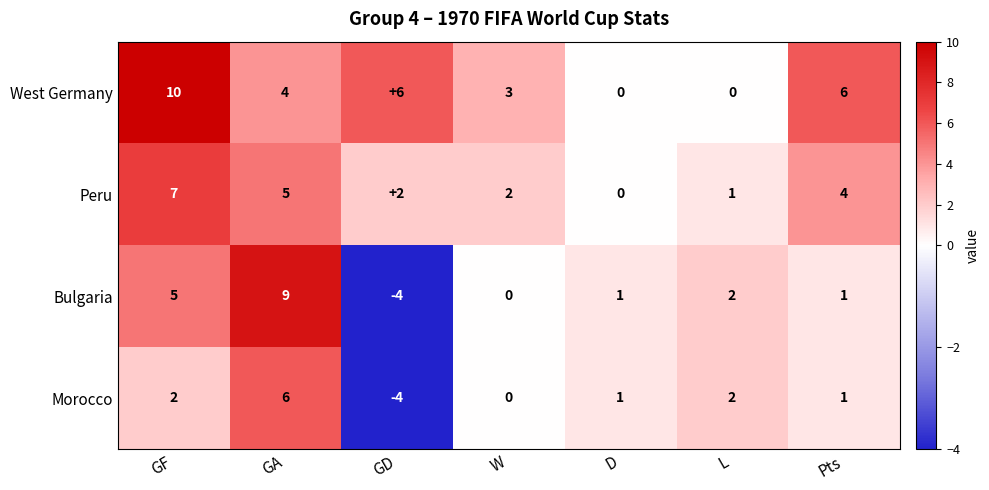

Rank the series by their maximum value, from lowest to highest.

Morocco, Peru, Bulgaria, West Germany